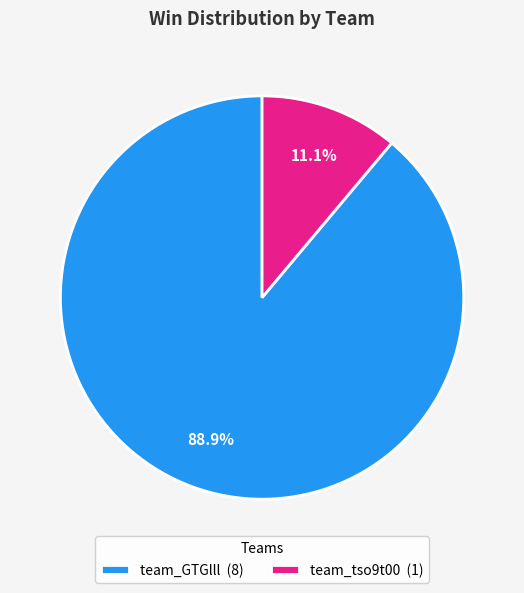

Which category has the smallest portion of the pie?

team_tso9t00